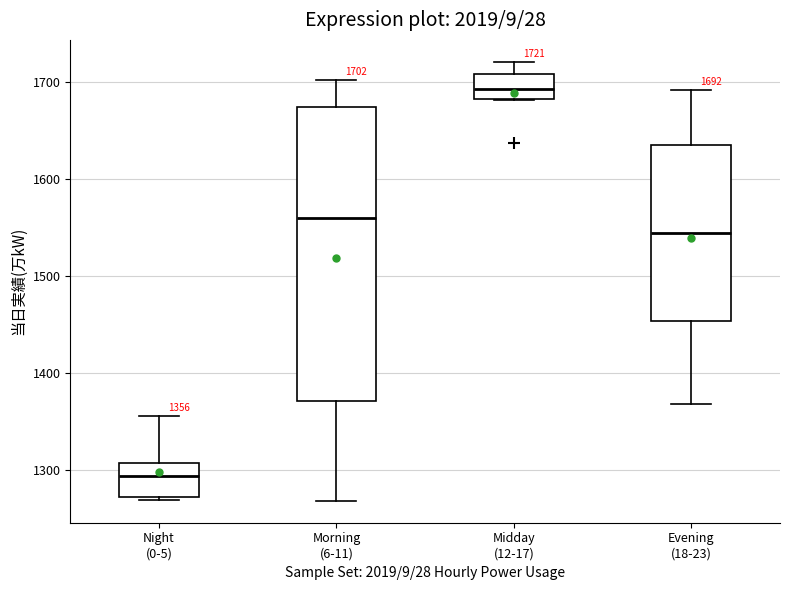

Which box has the lowest median line?

Night (0-5)